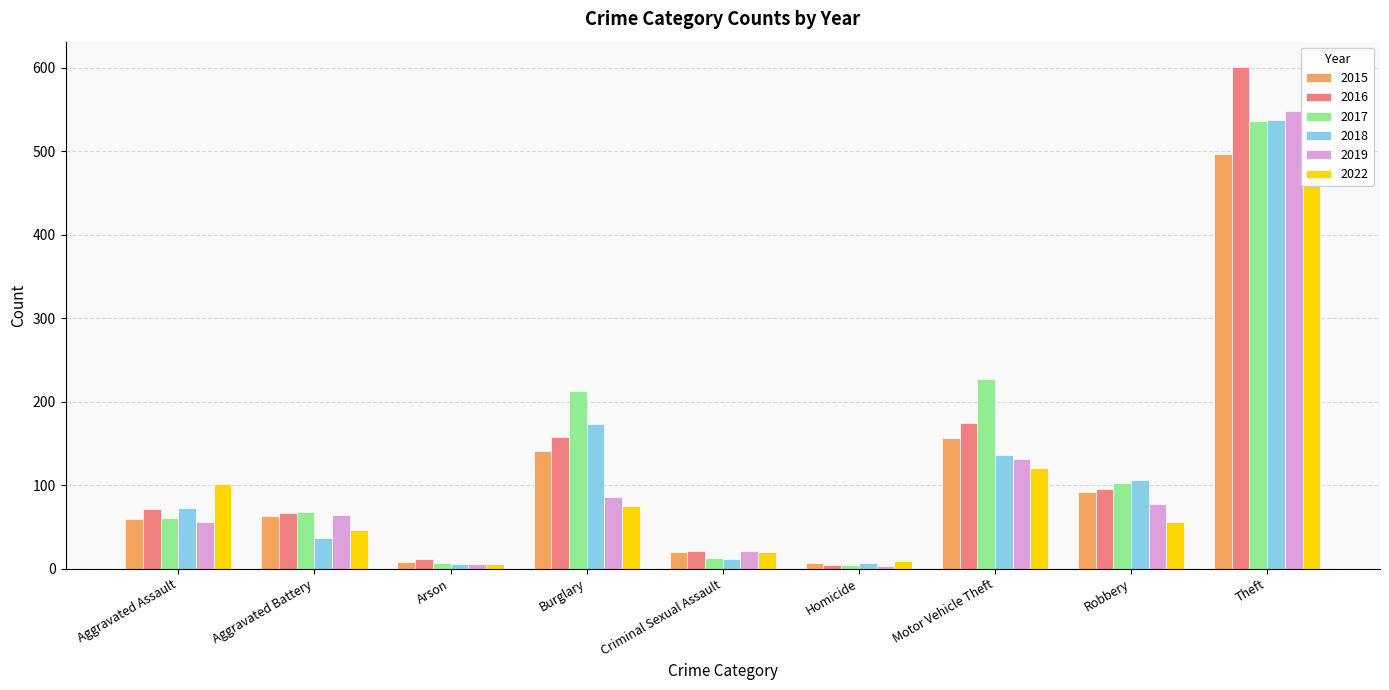

What position from the right is Criminal Sexual Assault?

5